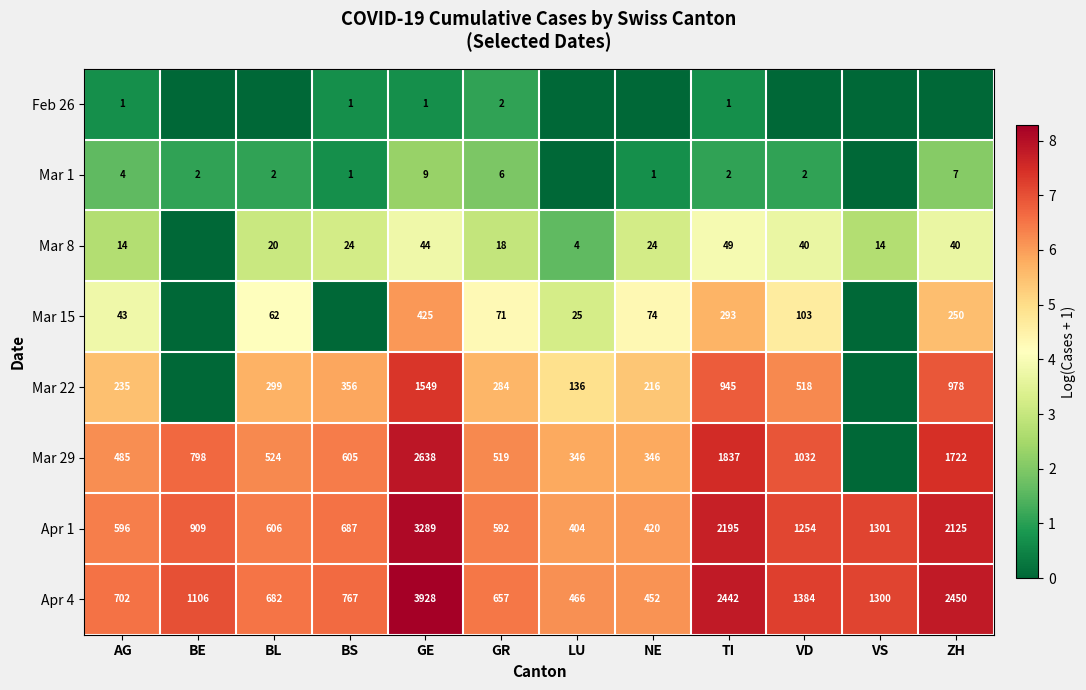

At GE, list the series in order from largest to smallest.

Apr 4, Apr 1, Mar 29, Mar 22, Mar 15, Mar 8, Mar 1, Feb 26